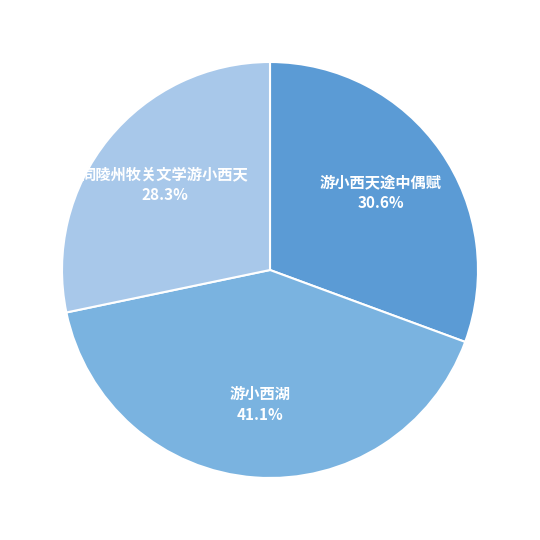

How many segments does this pie chart have?

3